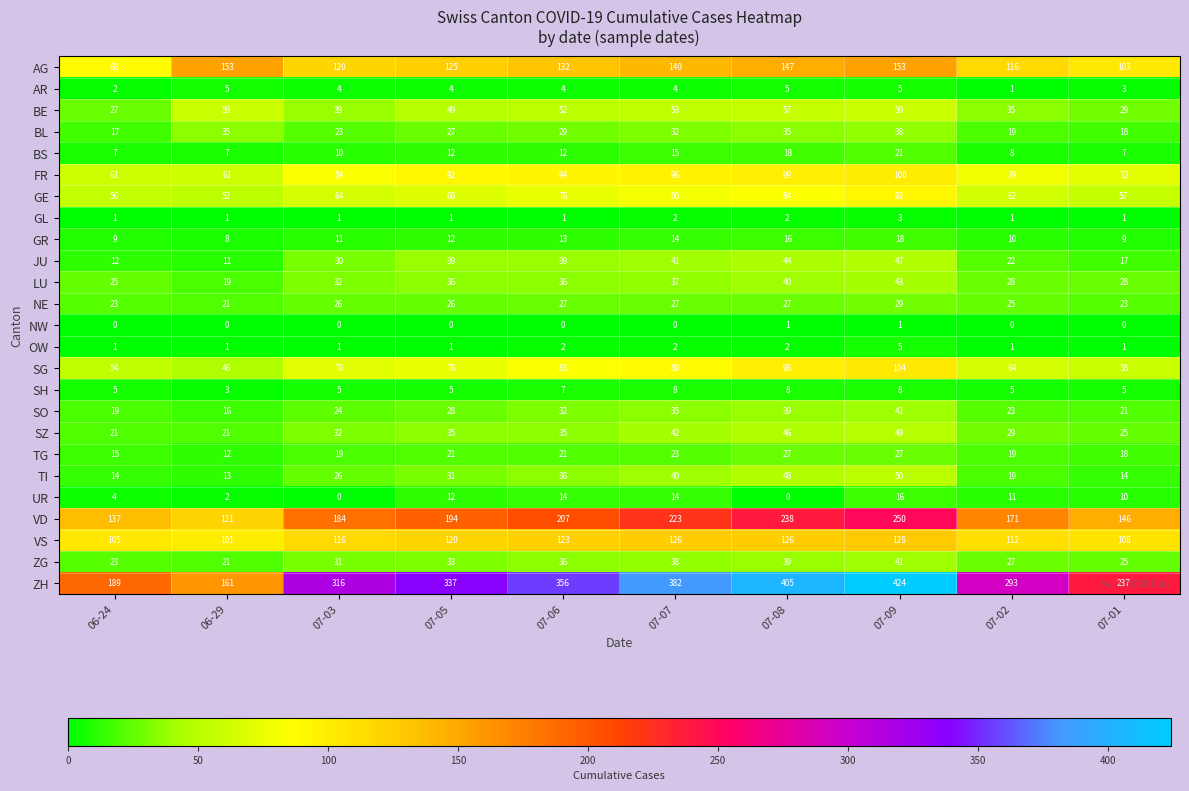

Between 06-24 and 07-02, which series saw the biggest shift?

ZH